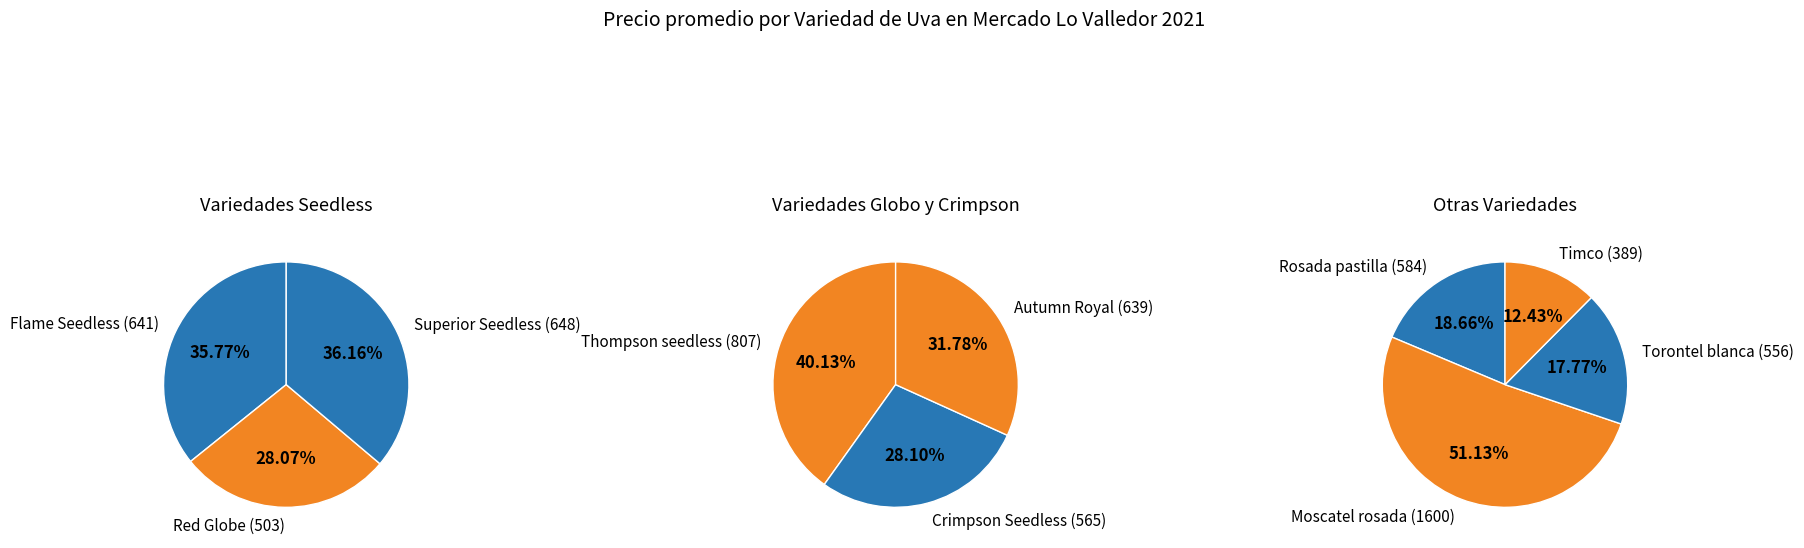

True or false: Moscatel rosada accounts for 12% of the total.

False